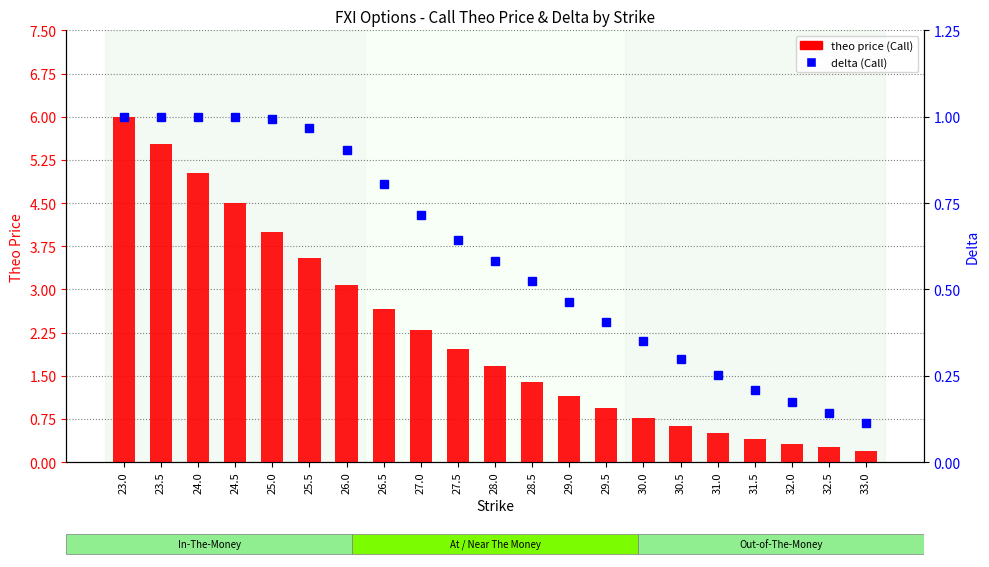

What value does the delta (Call) series have at 25.0?

1.0